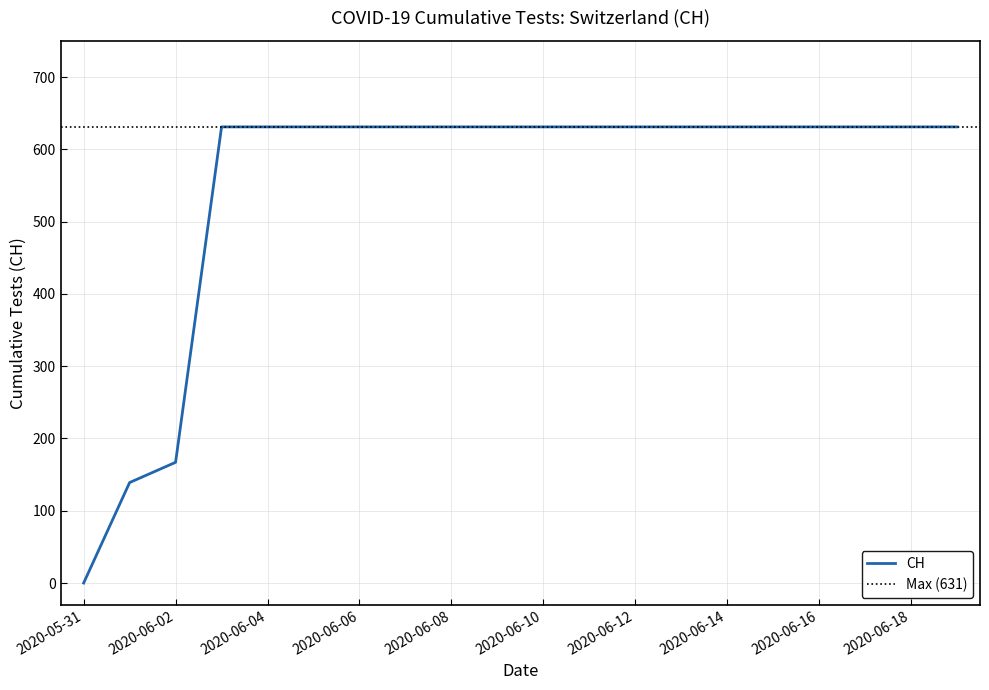

Does the chart display data point markers on the line(s)?

No